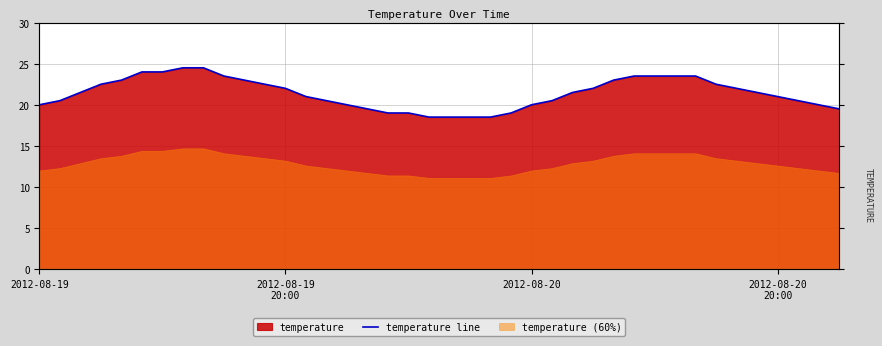

How many values exceed 21?

21